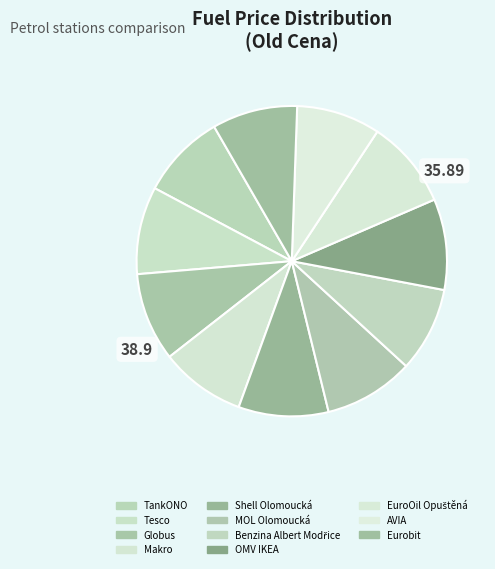

How many slices are in this pie chart?

11